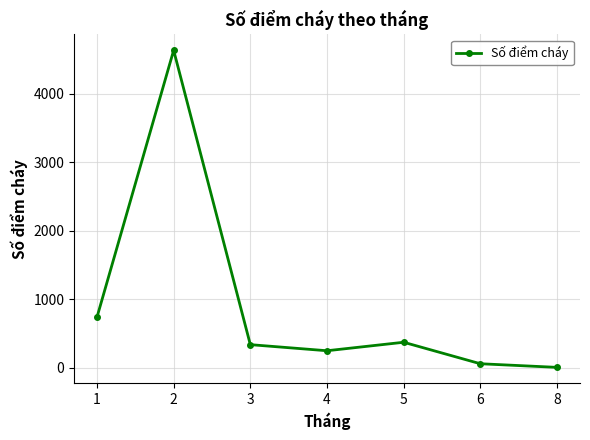

What is the average value?

912